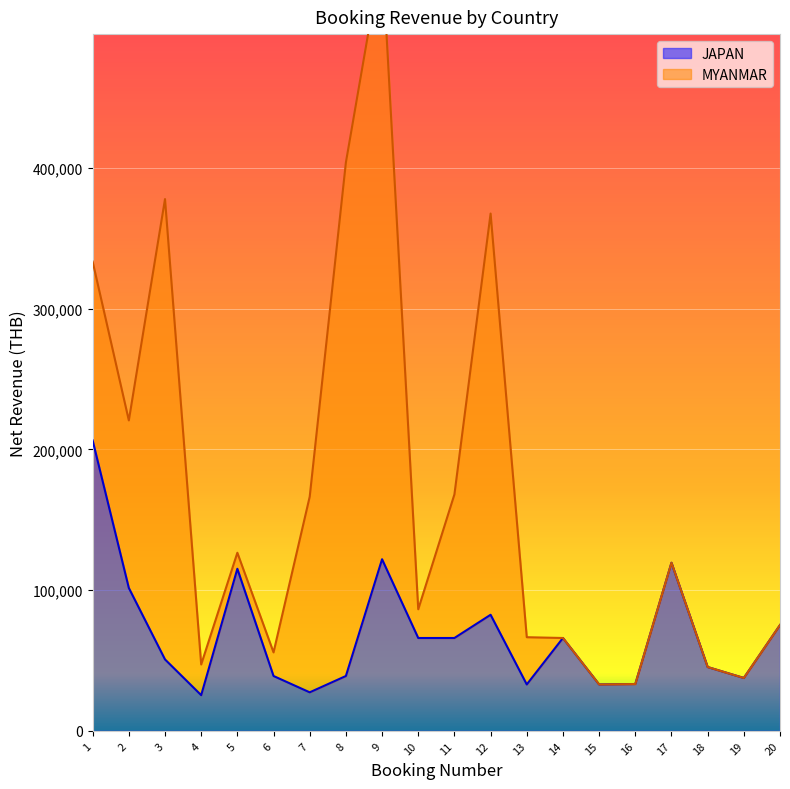

What is the change in value from 2 to 3?

-50776